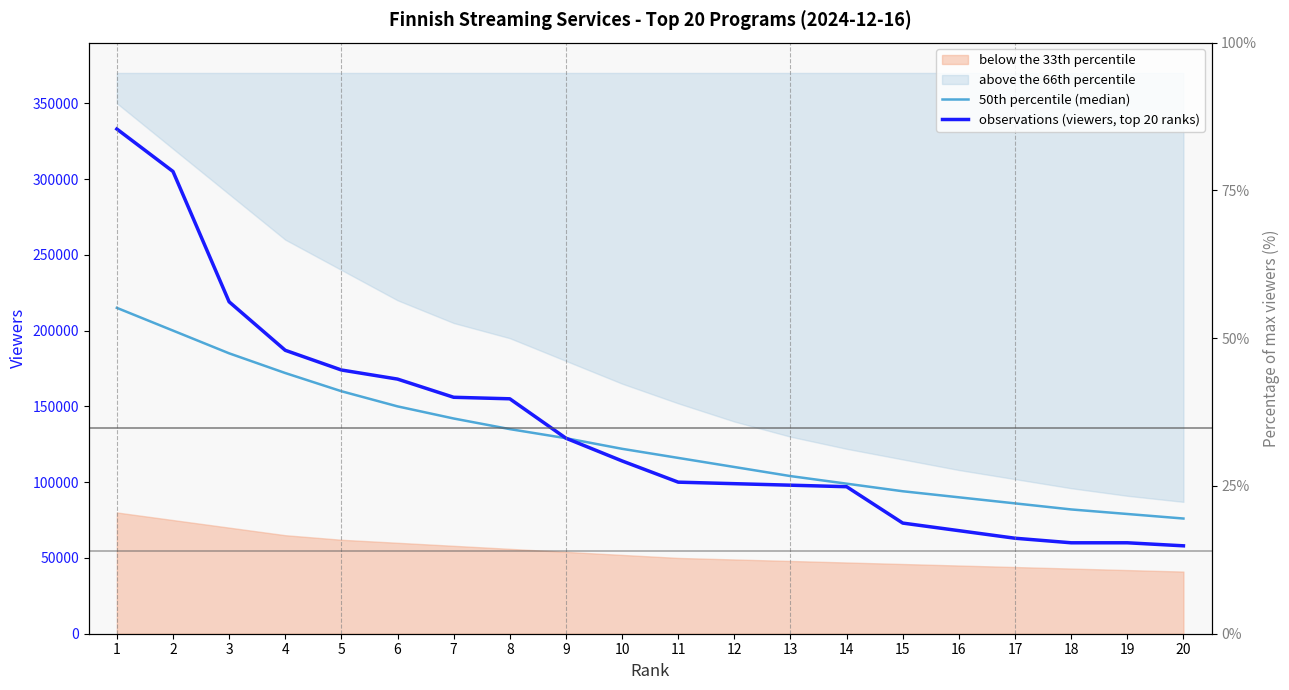

List the series in order of their overall mean, lowest first.

50th percentile (median), observations (viewers, top 20 ranks)